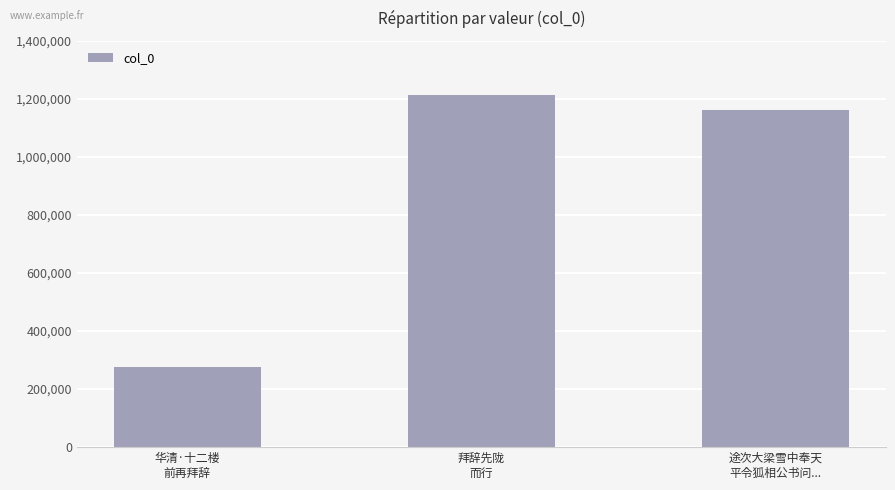

What is the ratio of the value at 途次大梁雪中奉天
平令狐相公书问... to the value at 华清·十二楼
前再拜辞?

4.2